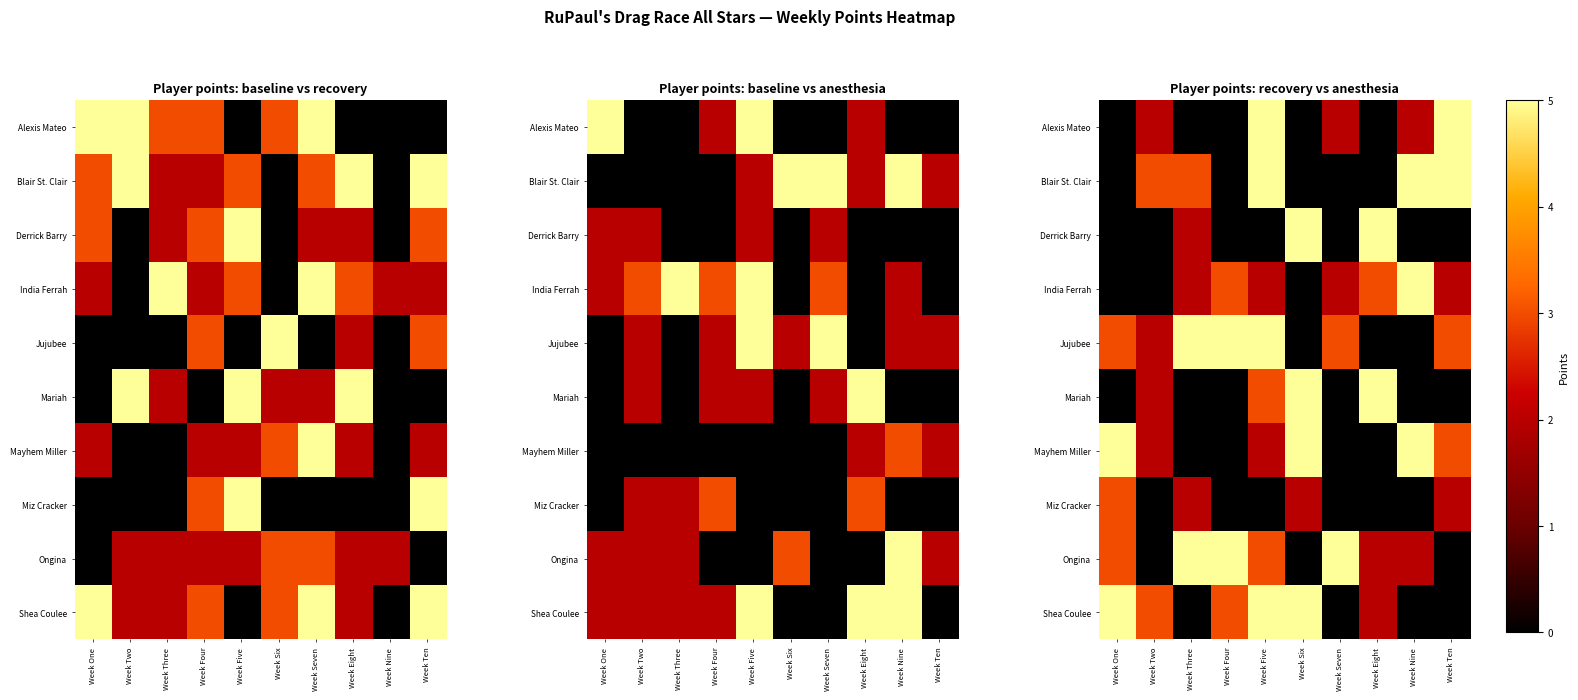

What is the highest value of the Ongina series?

5